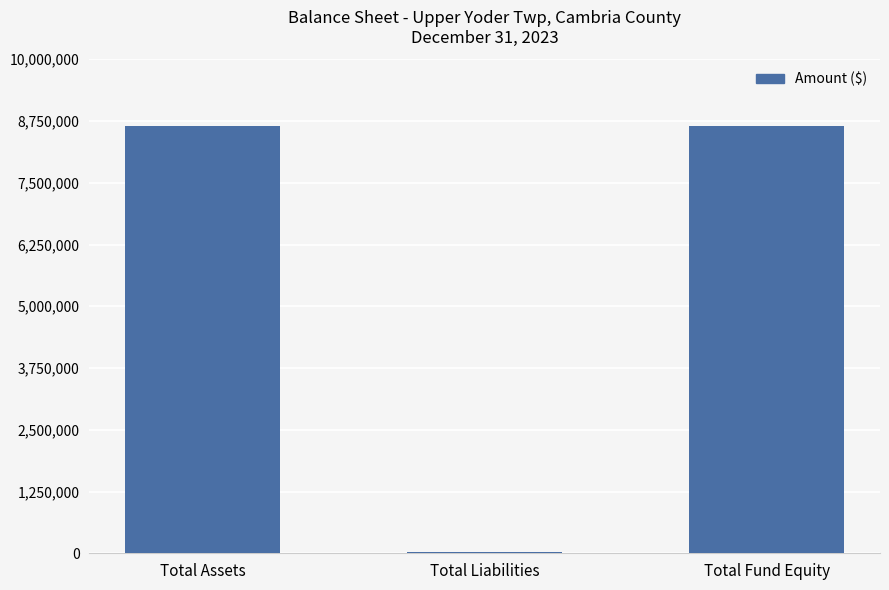

What is the maximum value shown in the chart?

8658723